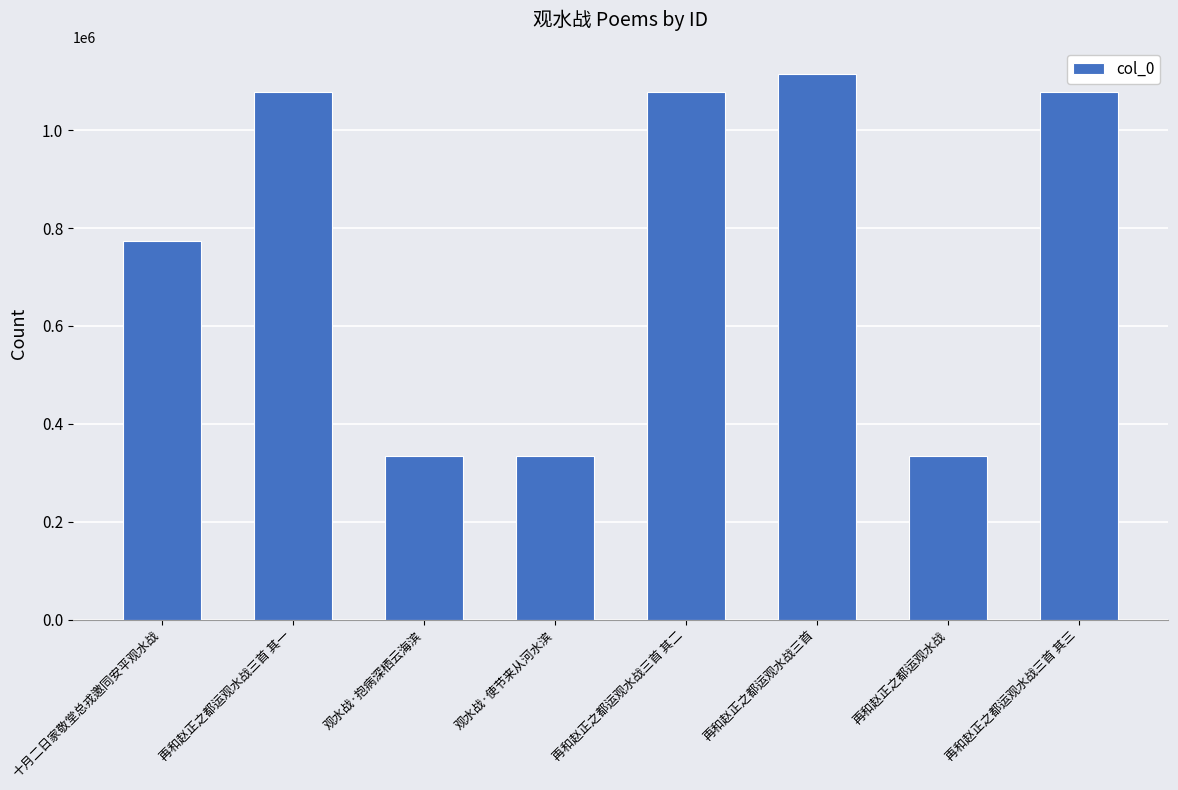

What is the change in value from 十月二日家敬堂总戎邀同安平观水战 to 再和赵正之都运观水战三首?

+341217